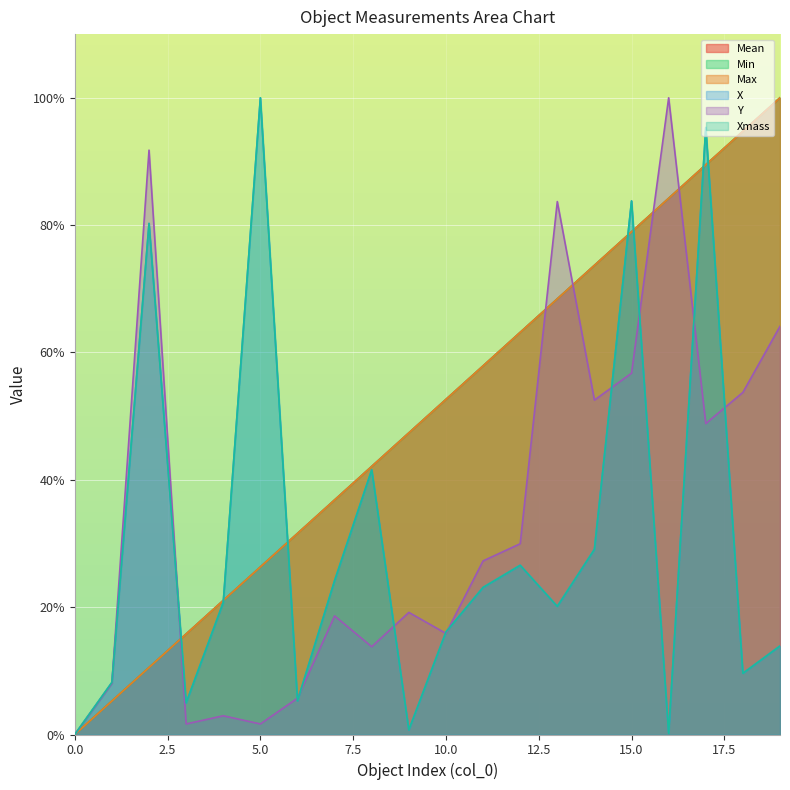

Which series changed the most between 6 and 11?

Mean